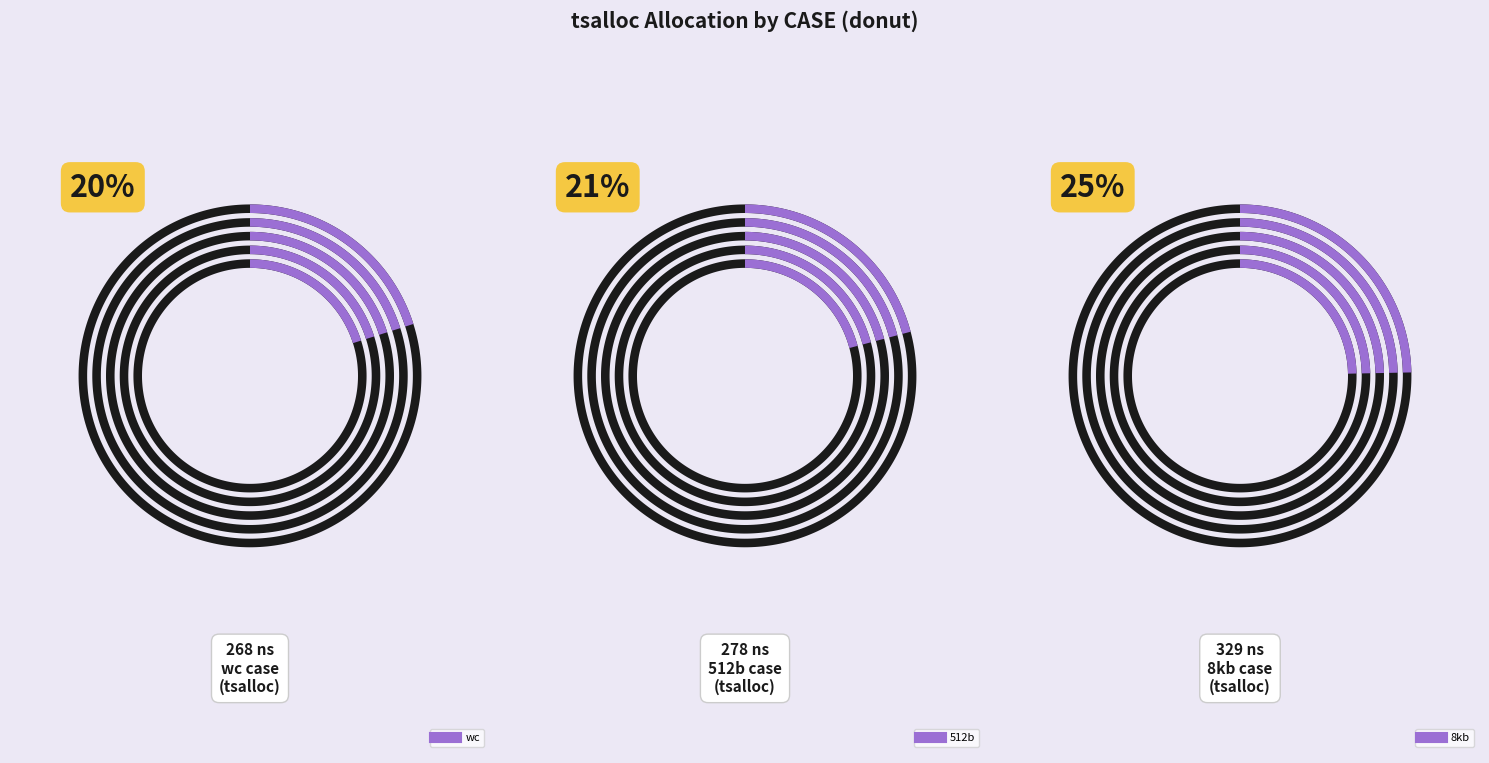

To the nearest percent, what is the combined percentage of 512b and 8kb?

46%